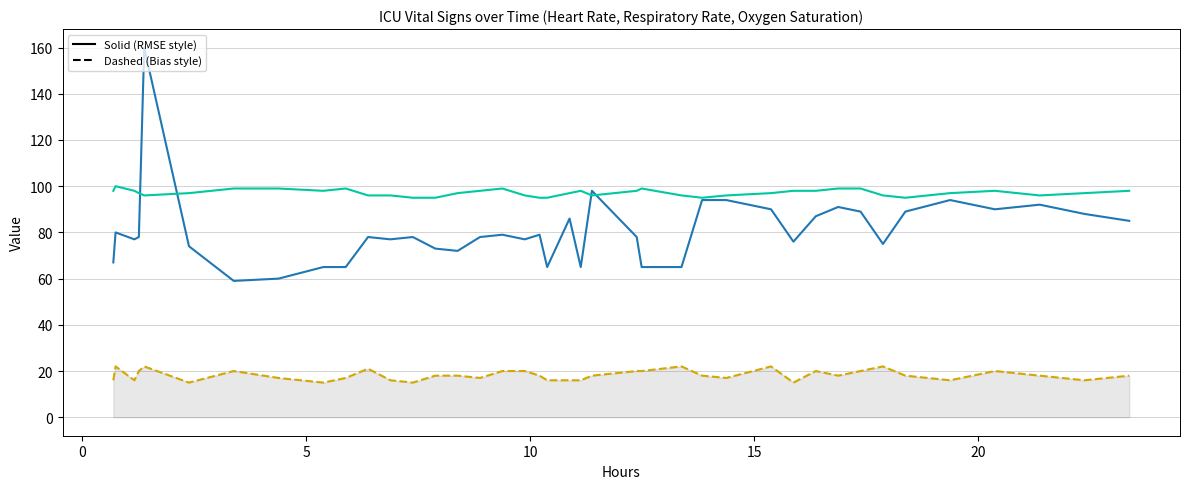

What is the greatest value displayed?

160